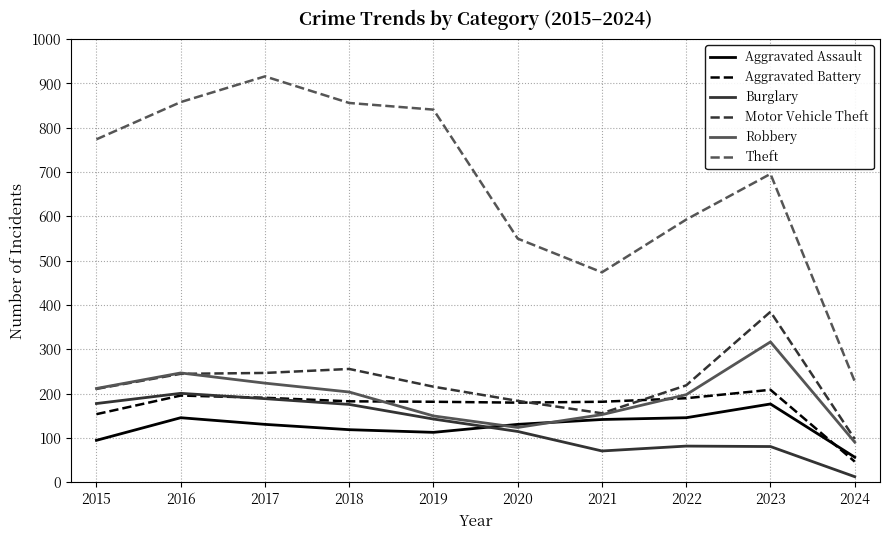

The Motor Vehicle Theft series shows 256 at 2018. True or false?

True